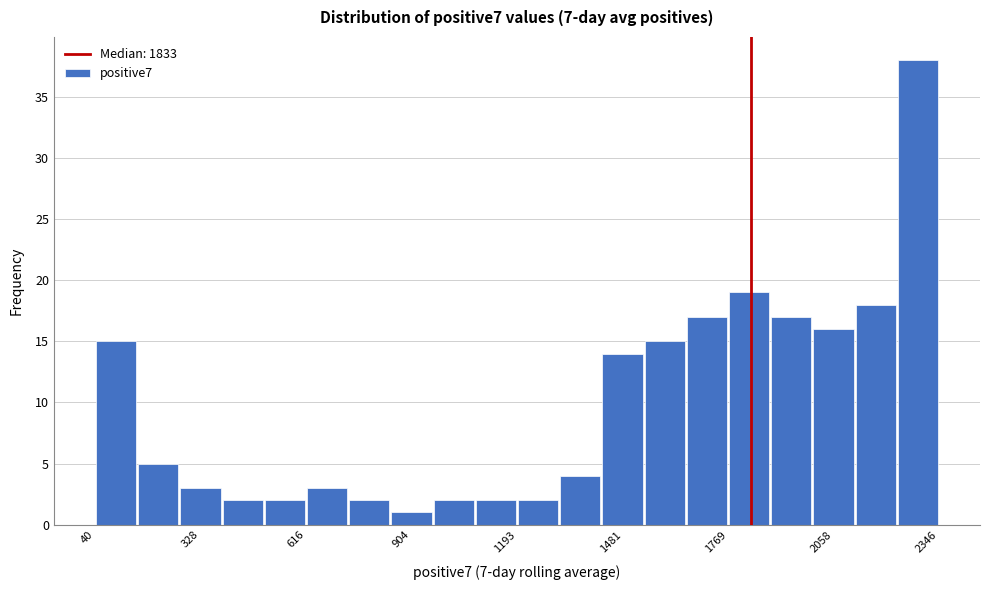

Read against the x-axis, roughly where is the centre of the tallest bar?

2300